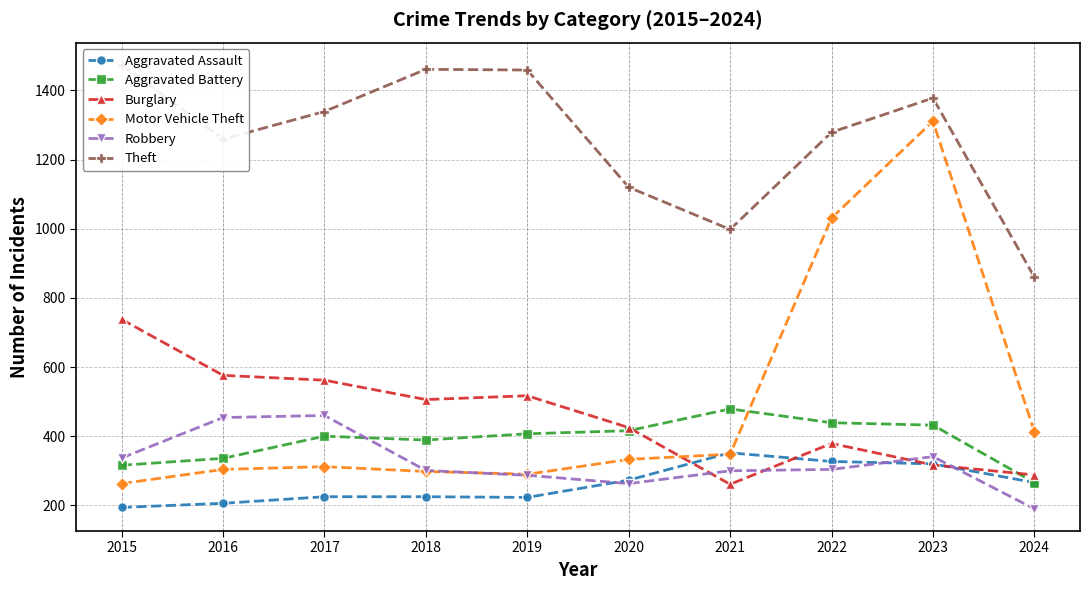

How many lines are shown in the chart?

6